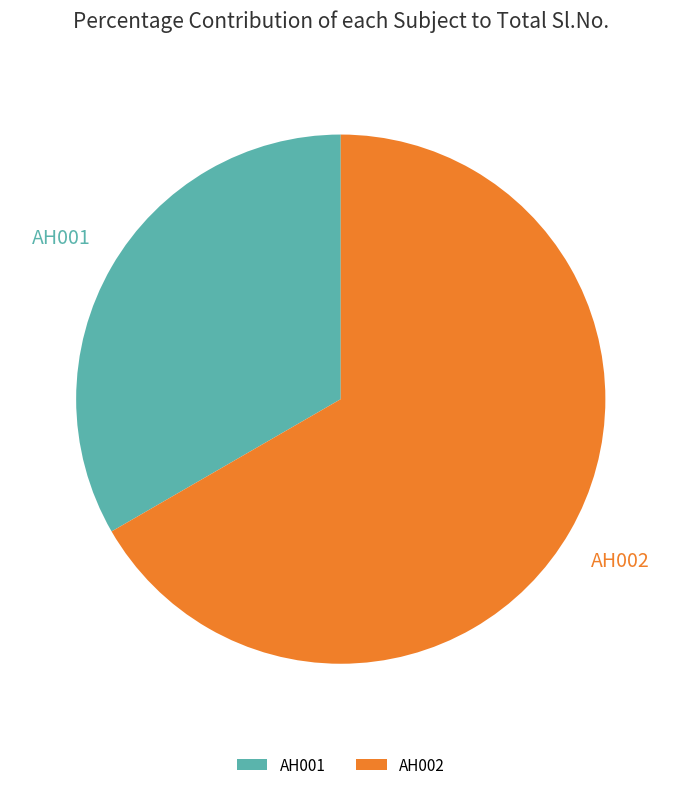

Between AH001 and AH002, which is larger?

AH002